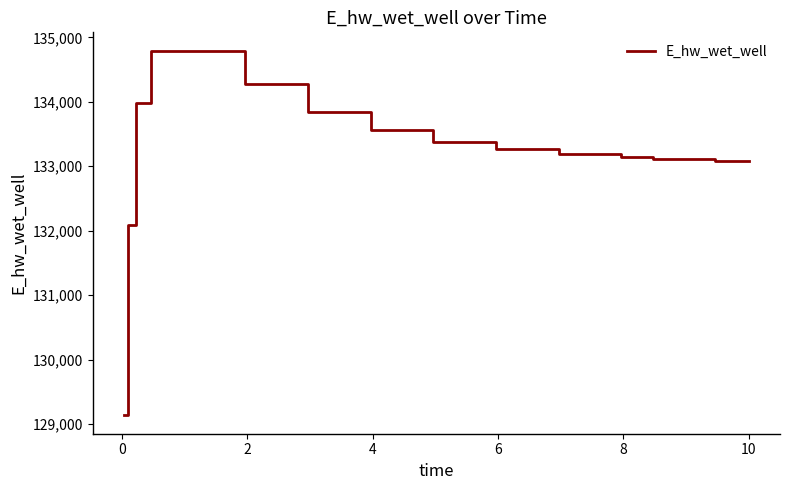

What is the greatest value displayed?

134794.1